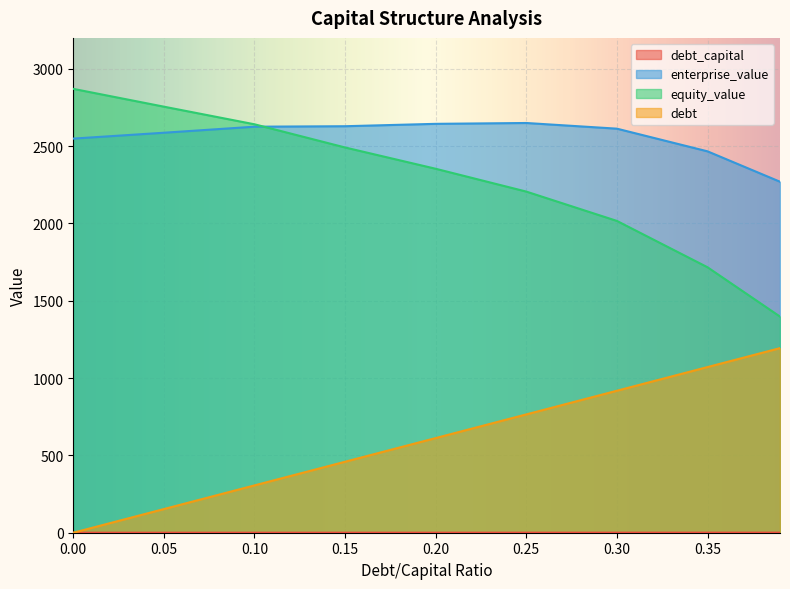

True or false: equity_value has more than 0 points higher than both neighbors.

False